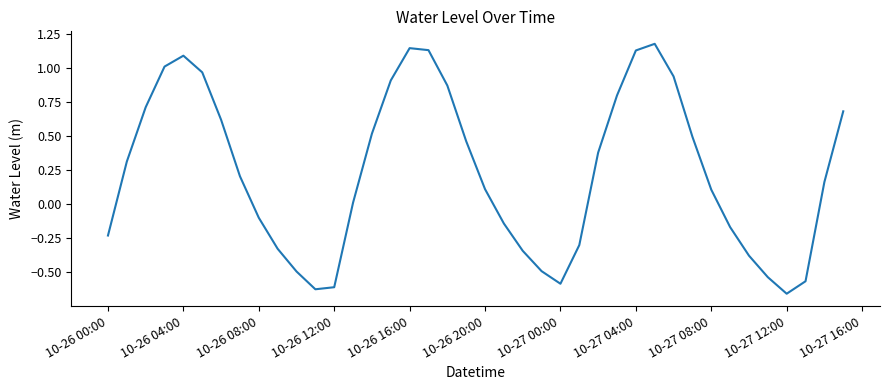

What is the difference between the maximum and minimum values?

1.8